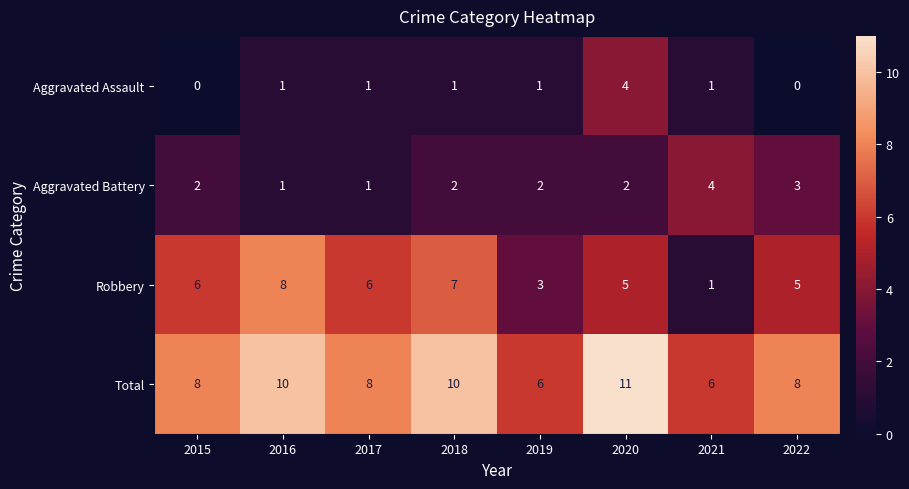

What is the difference between the maximum and second lowest values in the Aggravated Battery series?

3